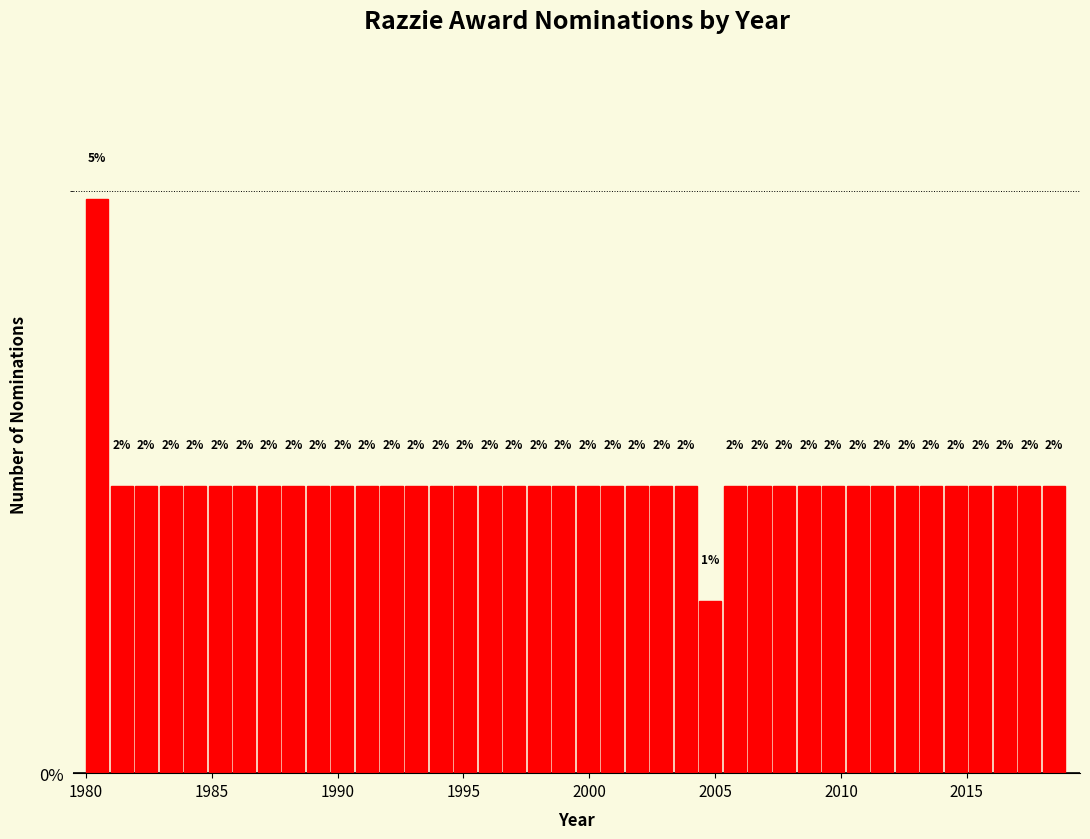

Read against the x-axis, roughly where is the centre of the tallest bar?

1980.5